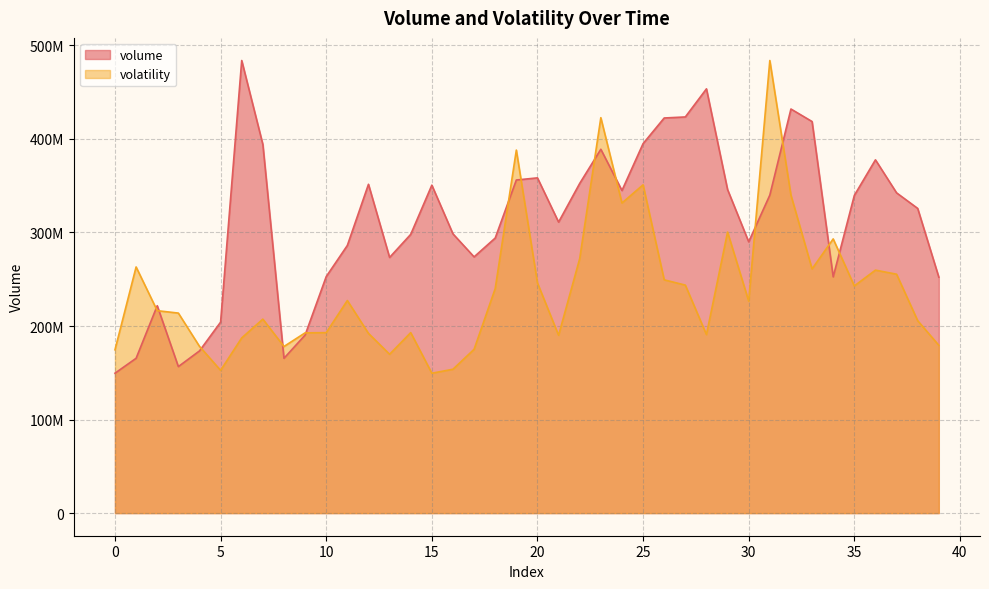

Reading left to right, transcribe all the data shown in this chart.

volume: 149535140.0	165492764.0	221699935.0	156615075.0	173356696.0	204138679.0	483823776.0	394137494.0	165477368.0	190322679.0	252829182.0	286109718.0	351511673.0	273310408.0	297970695.0	350591429.0	298508685.0	273902646.0	294048512.0	356086748.0	358365948.0	311070449.0	352428065.0	388930345.0	344877805.0	394978885.0	422386717.0	423498372.0	453536815.0	345834836.0	290014631.0	339953185.0	431973163.0	418589161.0	252542167.0	339590126.0	377653502.0	342364072.0	325704000.0	252237034.0
volatility: 174563610.9	263130124.7	216386425.9	213820642.0	178271383.4	152592073.0	187279807.9	207349820.7	178114376.7	192675737.4	192913260.3	227257459.2	192129568.9	169784972.5	192940099.0	149535140.0	153783713.2	175095018.0	240031359.5	388077898.1	246052631.8	190112637.3	272060716.8	422710613.6	331491089.9	350934418.1	249355139.2	243714977.1	190835941.5	300437321.0	226618697.1	483823776.0	339887591.0	261052805.9	293111685.8	242834666.3	259740391.3	255368359.9	205685818.6	179383849.3